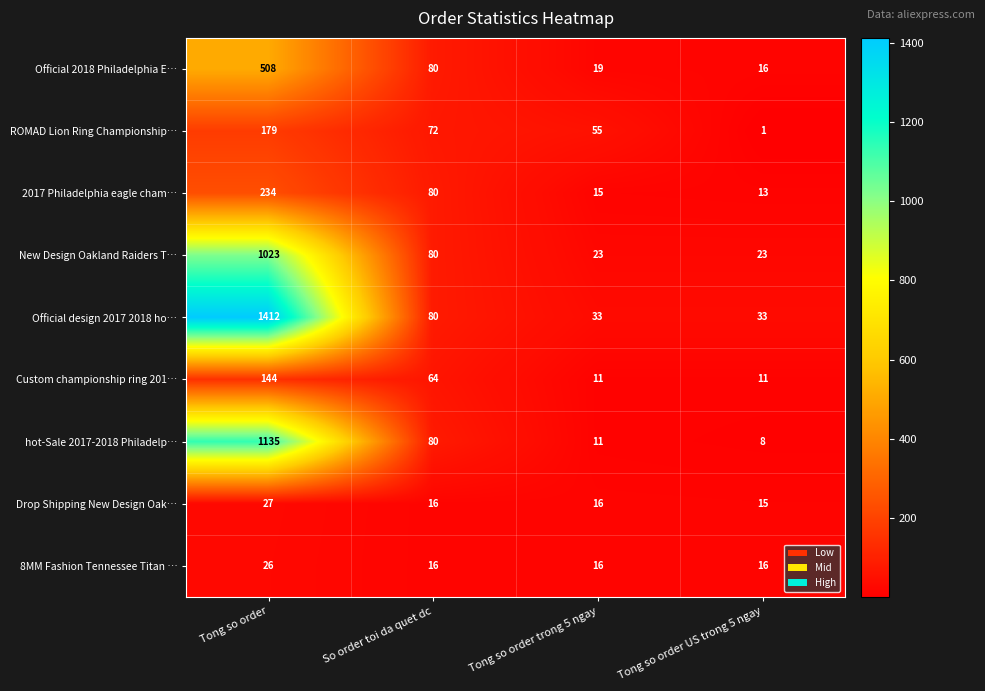

What is the difference between the highest and lowest values at So order toi da quet dc?

64